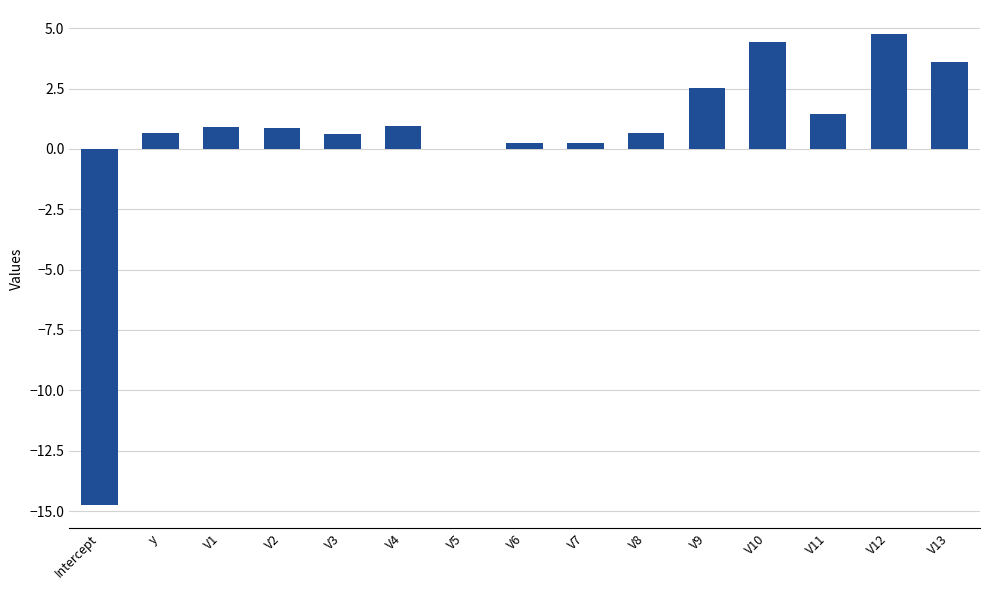

True or false: the data shows 0.3 at V7.

True